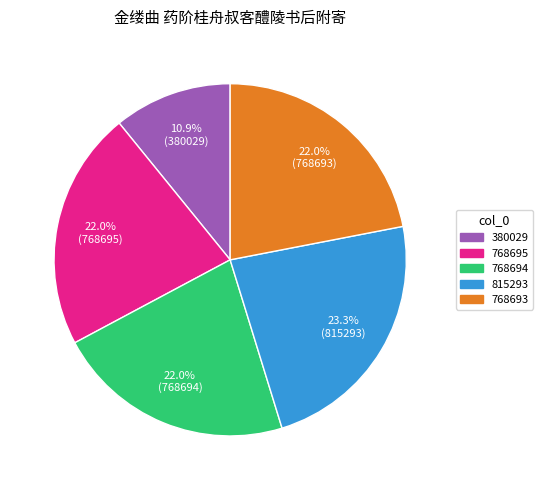

To the nearest percent, what is the difference between the largest and smallest slice percentages?

12%